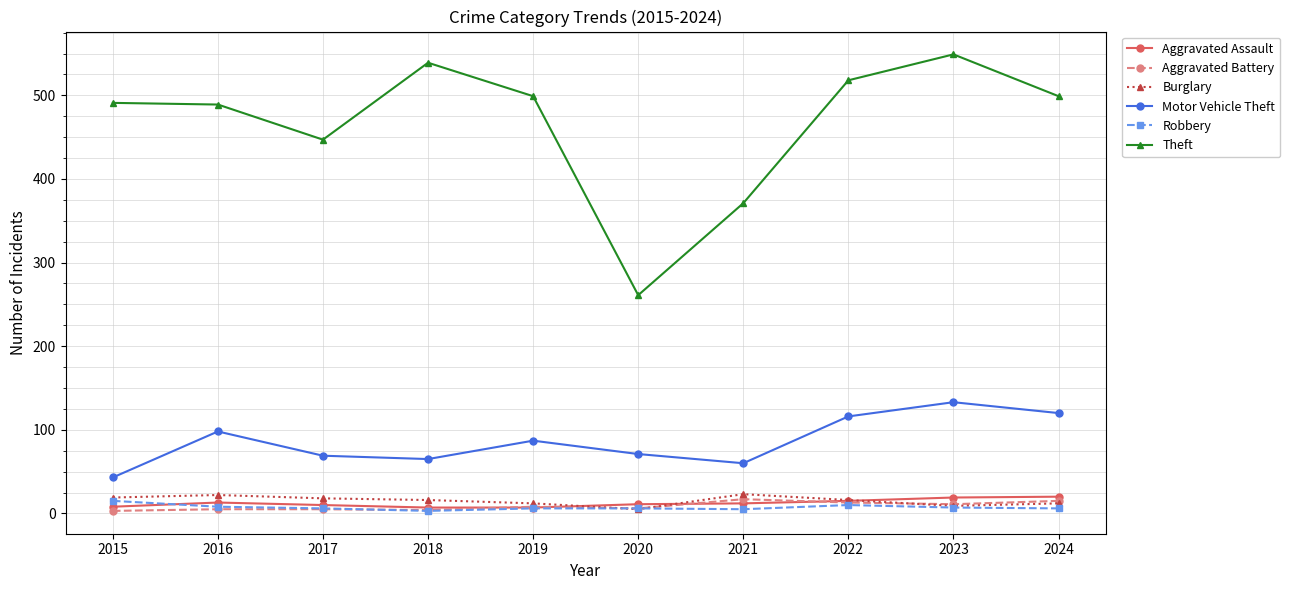

What is the maximum value shown in the chart?

549